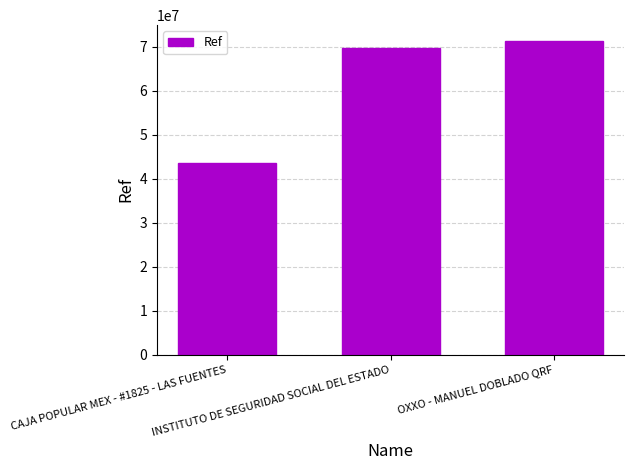

Rank the categories by value from lowest to highest.

CAJA POPULAR MEX - #1825 - LAS FUENTES, INSTITUTO DE SEGURIDAD SOCIAL DEL ESTADO, OXXO - MANUEL DOBLADO QRF